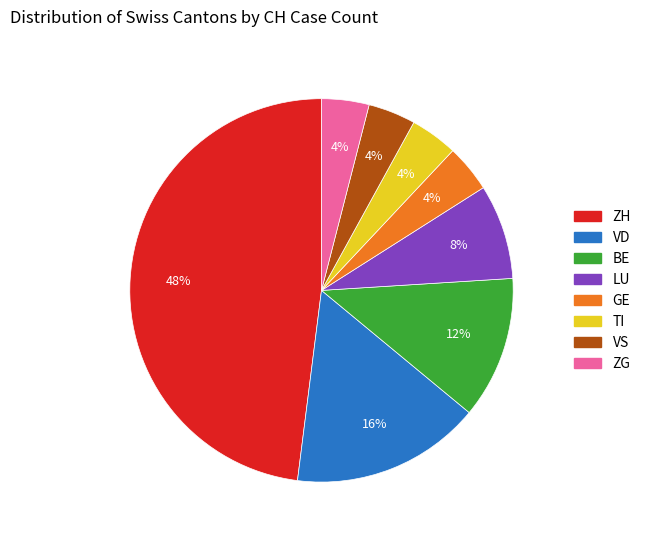

Is there any slice that represents more than half of the pie?

No